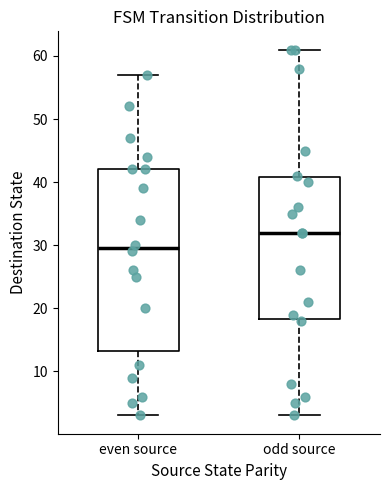

Which box is the tallest, from its lower edge to its upper edge?

even source